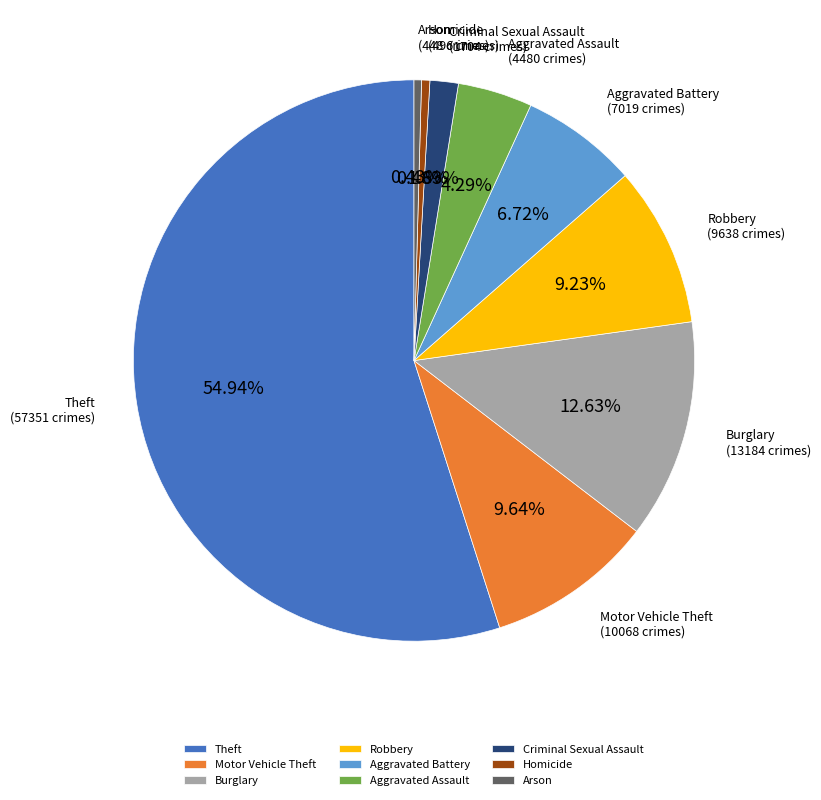

Which slice is the largest?

Theft